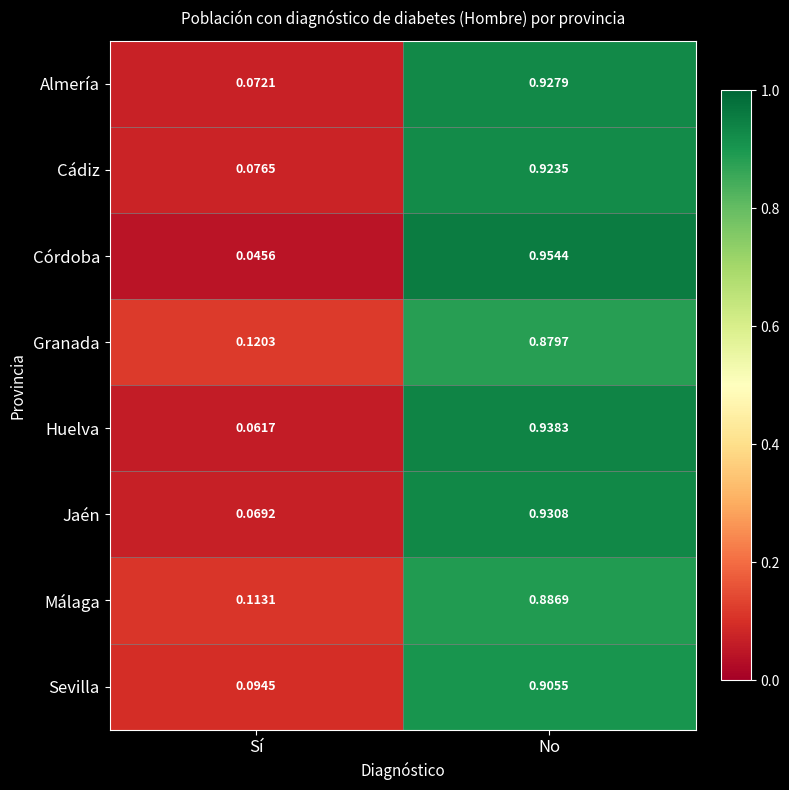

At which category does the chart reach its peak across all series?

No